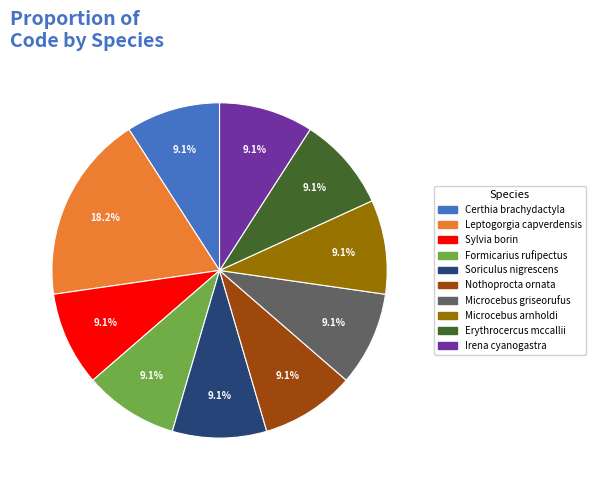

What is the largest slice in the pie chart?

Leptogorgia capverdensis